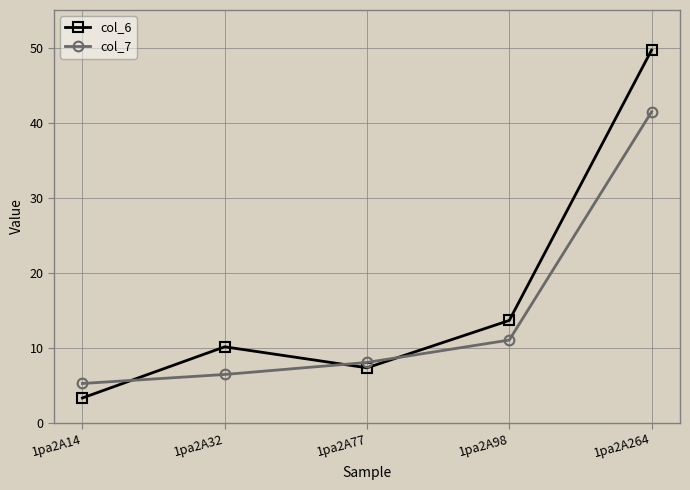

True or false: col_6 has more than 2 points higher than both neighbors.

False